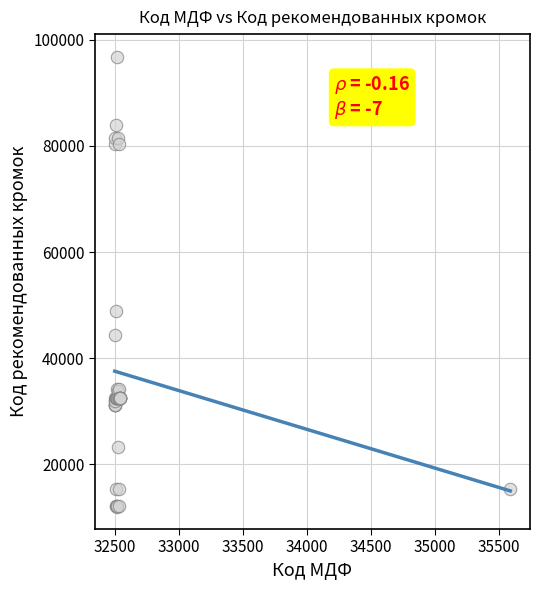

What Y value in the scatter plot is closest to 54426?

48851